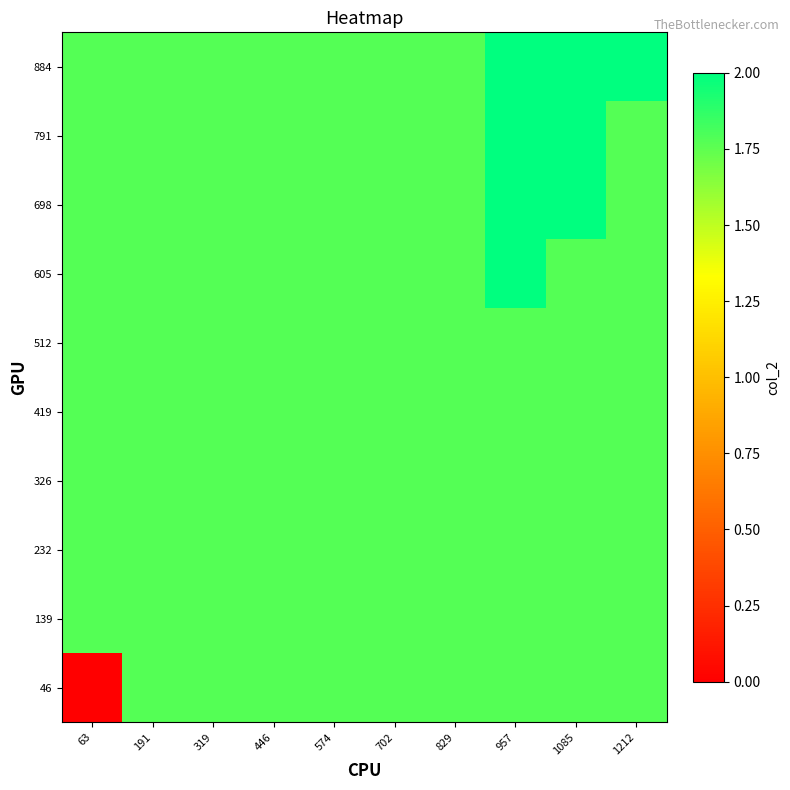

Which has a higher value, 574 or 957?

574